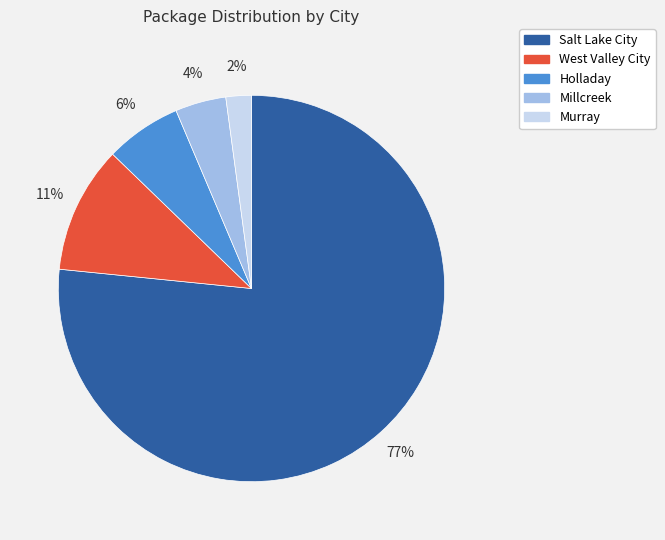

The Holladay slice represents 18% of the pie. True or false?

False